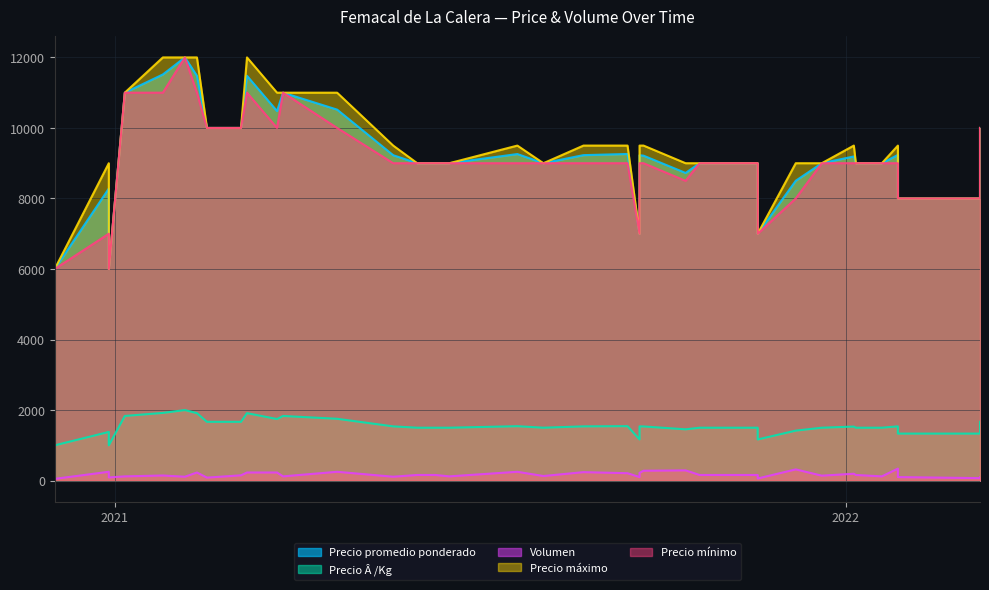

What is the total value across all series at 34?

36621